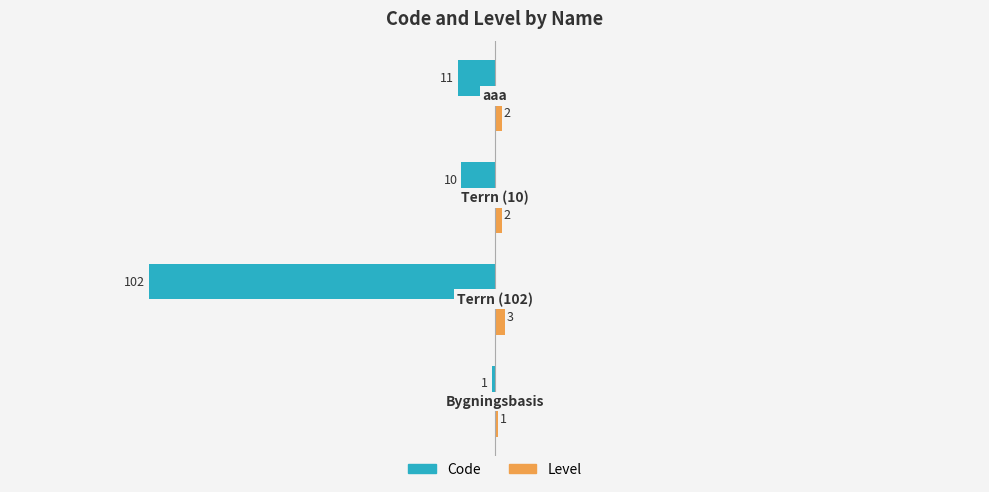

What is the smallest value displayed?

-102